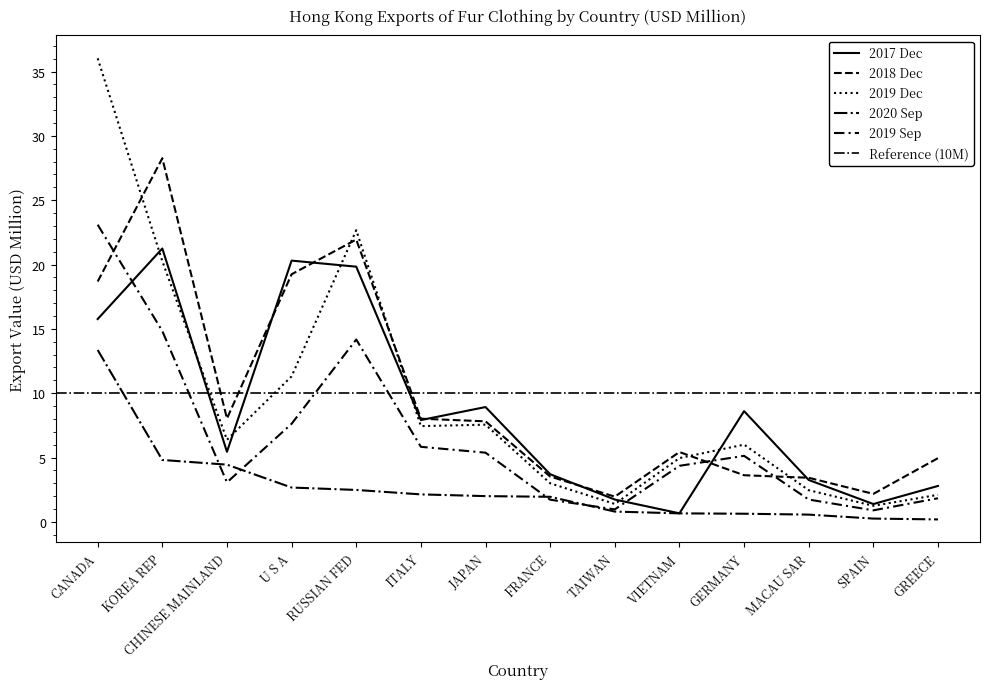

Which category has the highest value across all series?

CANADA